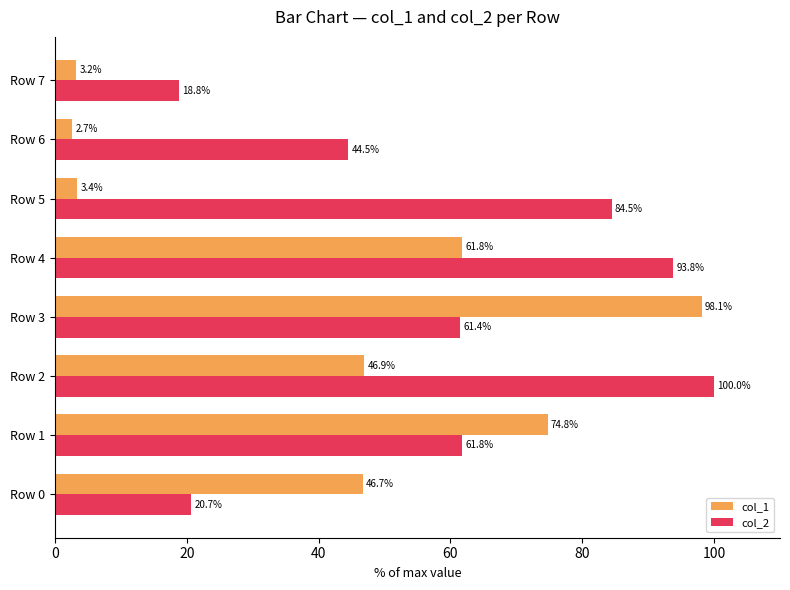

What is the difference between the maximum and minimum values in the col_2 series?

81.2